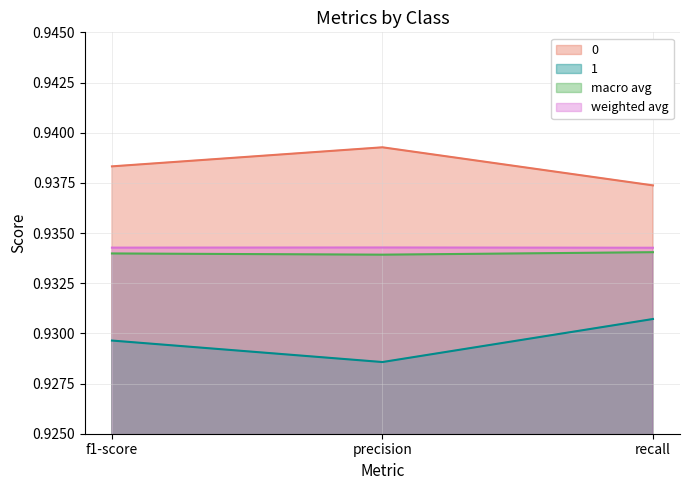

How many distinct data groups are displayed?

4